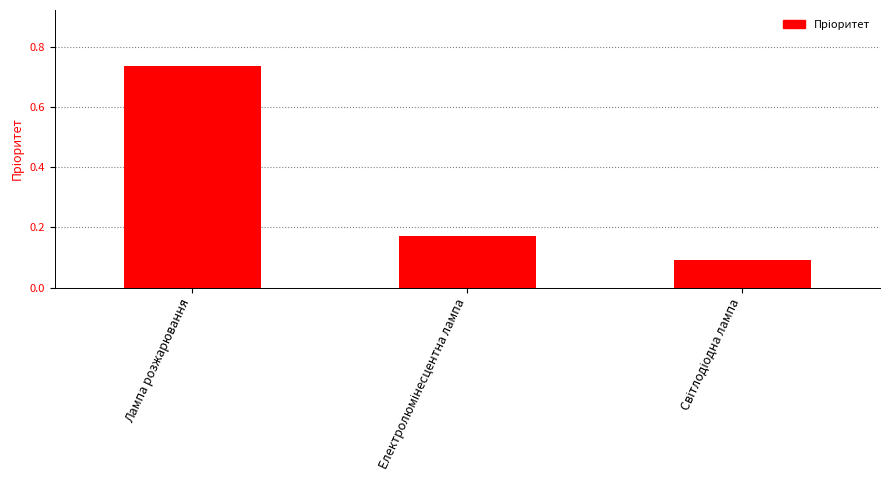

What is the smallest value displayed?

0.1